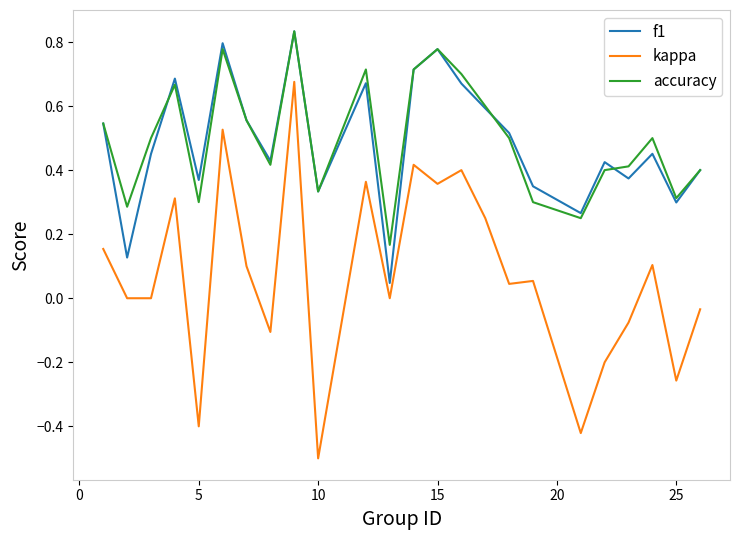

In f1, how many points are lower than both neighbors (excluding endpoints)?

8